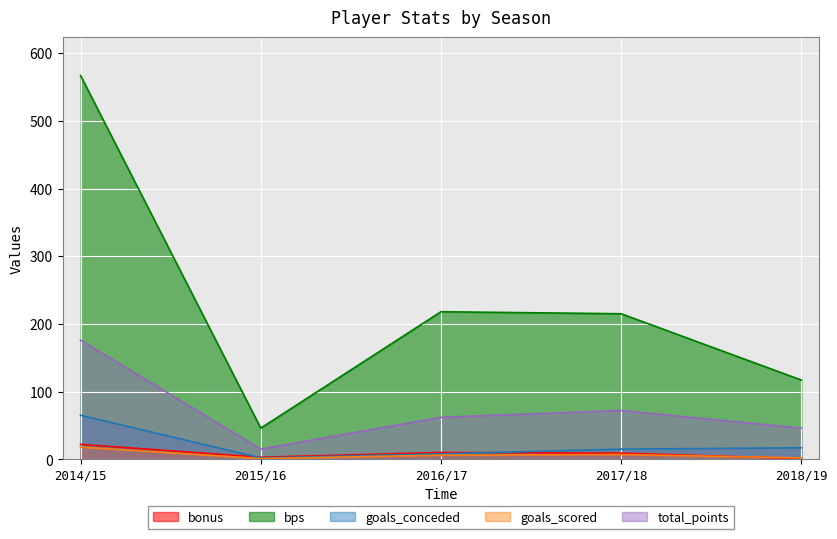

At which label does bonus first exceed 9?

2014/15